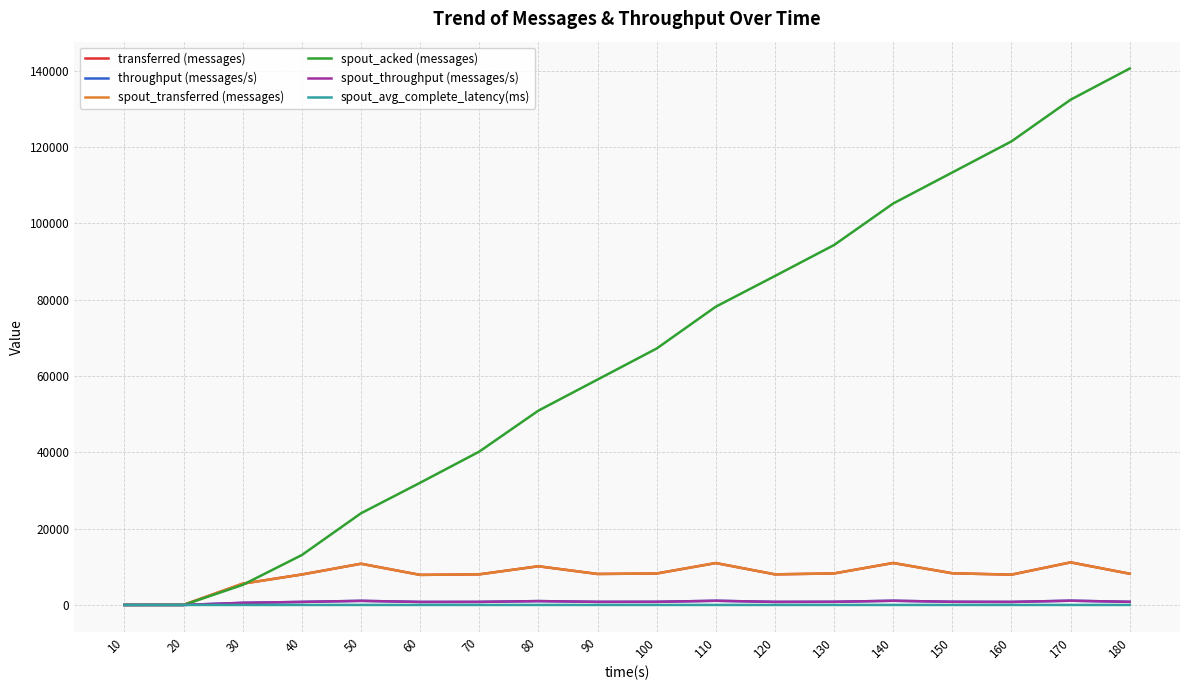

Read the transferred (messages) value at 100.

8240.0